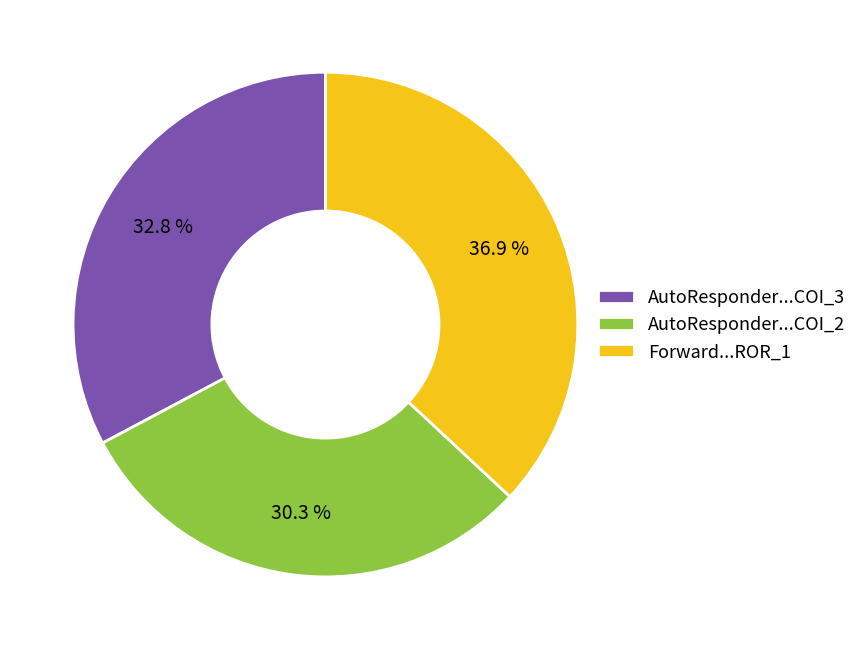

How many slices are in this pie chart?

3